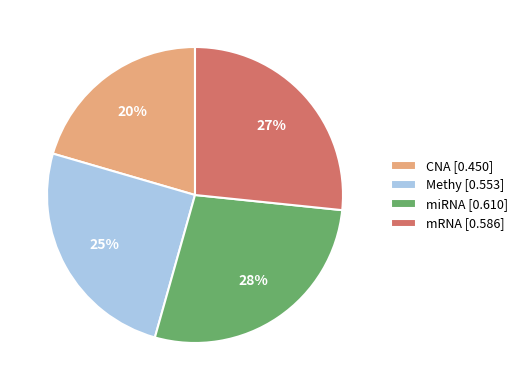

Which category has the biggest portion of the pie?

miRNA